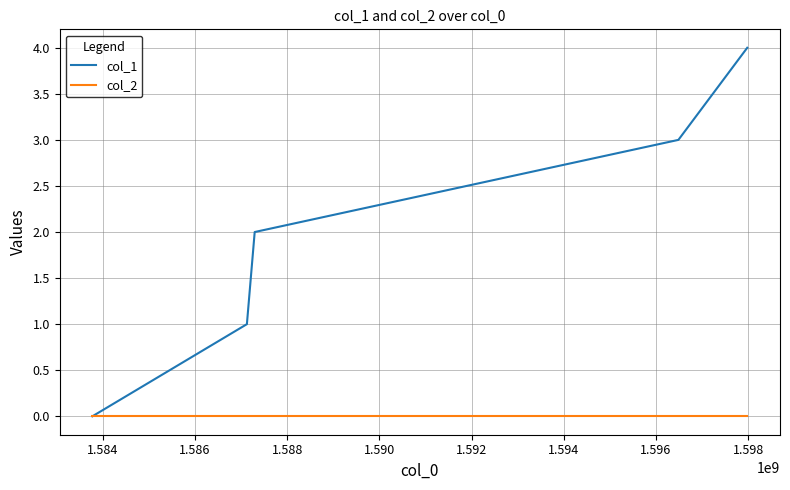

What is the highest value of the col_1 series?

4